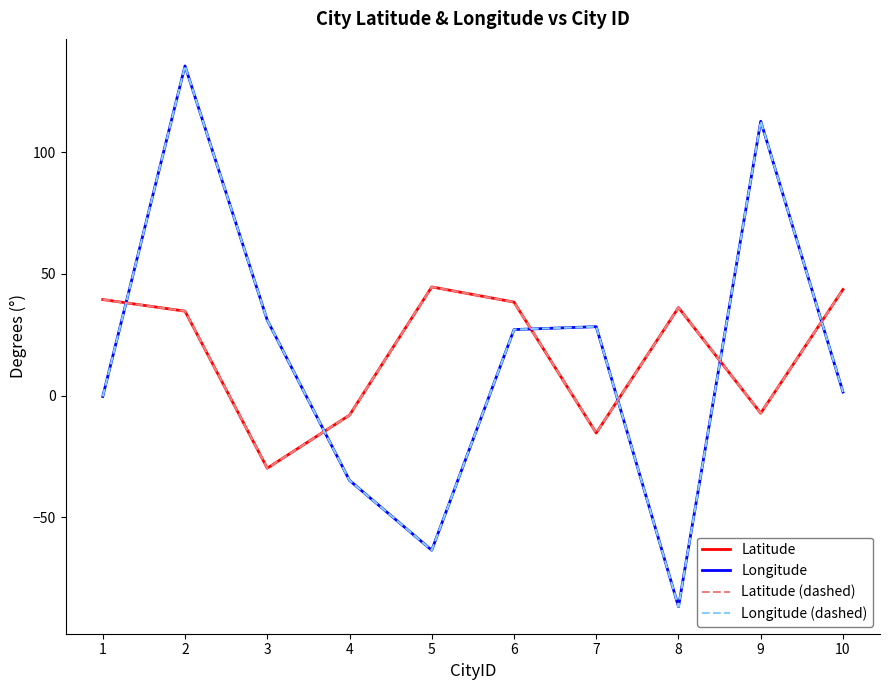

What is the approximate value of Longitude (dashed) at 5?

-63.6